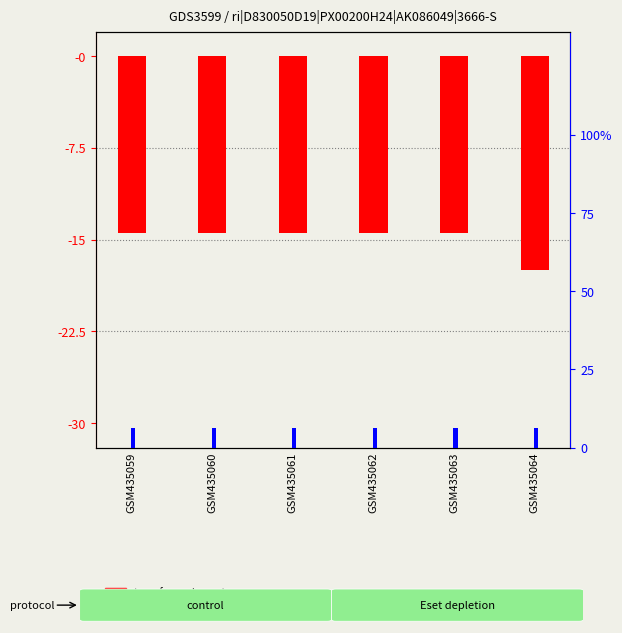

Which series has the widest spread of values?

transformed count